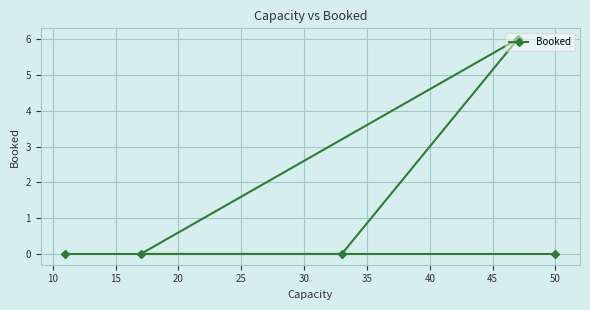

Is this an area chart (filled region under the line)?

No